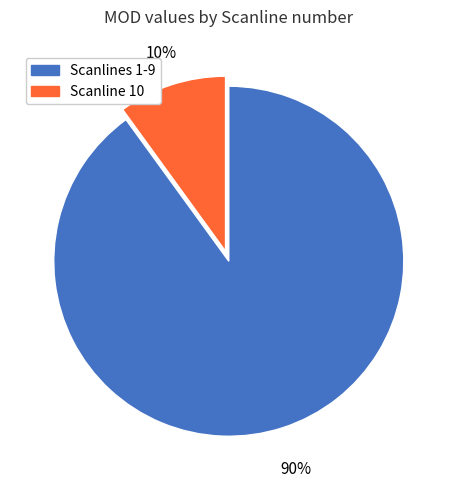

Is there any slice that represents more than half of the pie?

Yes